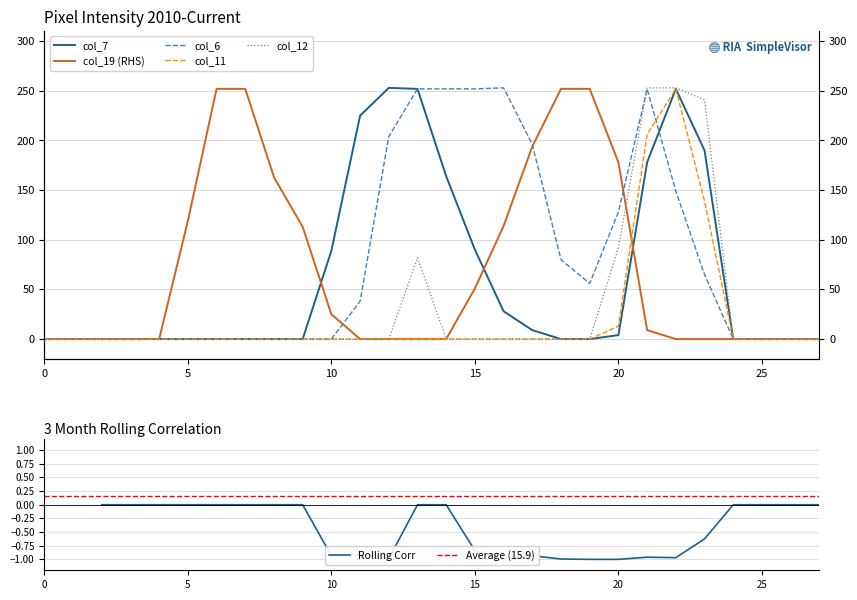

In col_11, how many points are higher than both neighbors (excluding endpoints)?

1